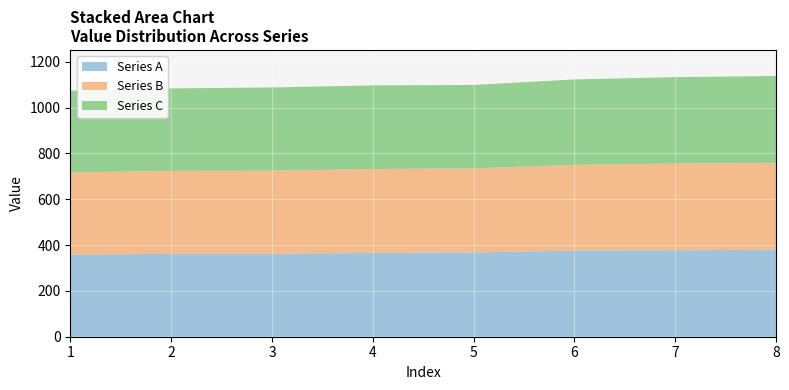

Reading left to right, what are all the values shown in this chart?

Series A: 1=358	2=362	3=362	4=366	5=368	6=376	7=377	8=380
Series B: 1=359	2=362	3=363	4=366	5=367	6=374	7=379	8=379
Series C: 1=357	2=360	3=363	4=365	5=364	6=373	7=377	8=379